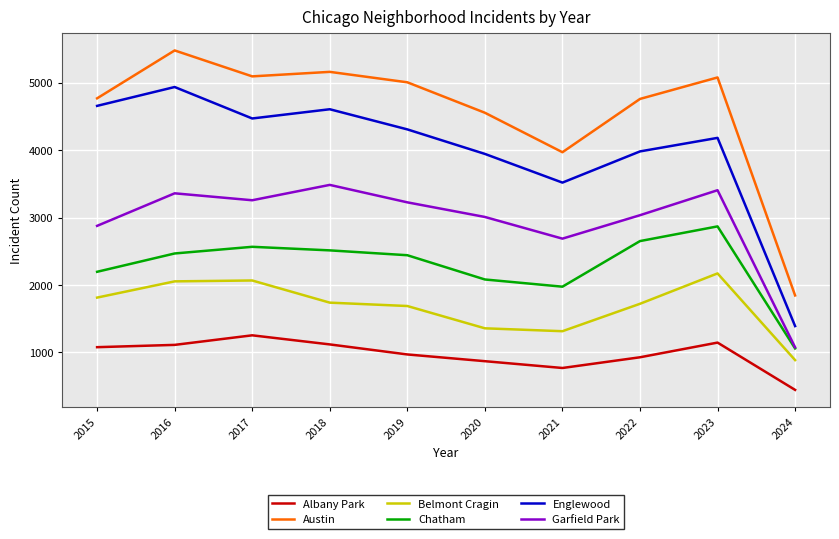

Which series has the largest total across all categories?

Austin